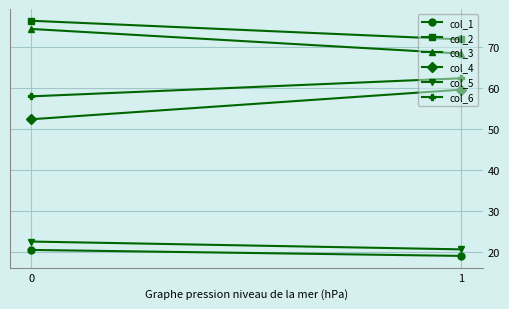

Which series has the largest total across all categories?

col_2